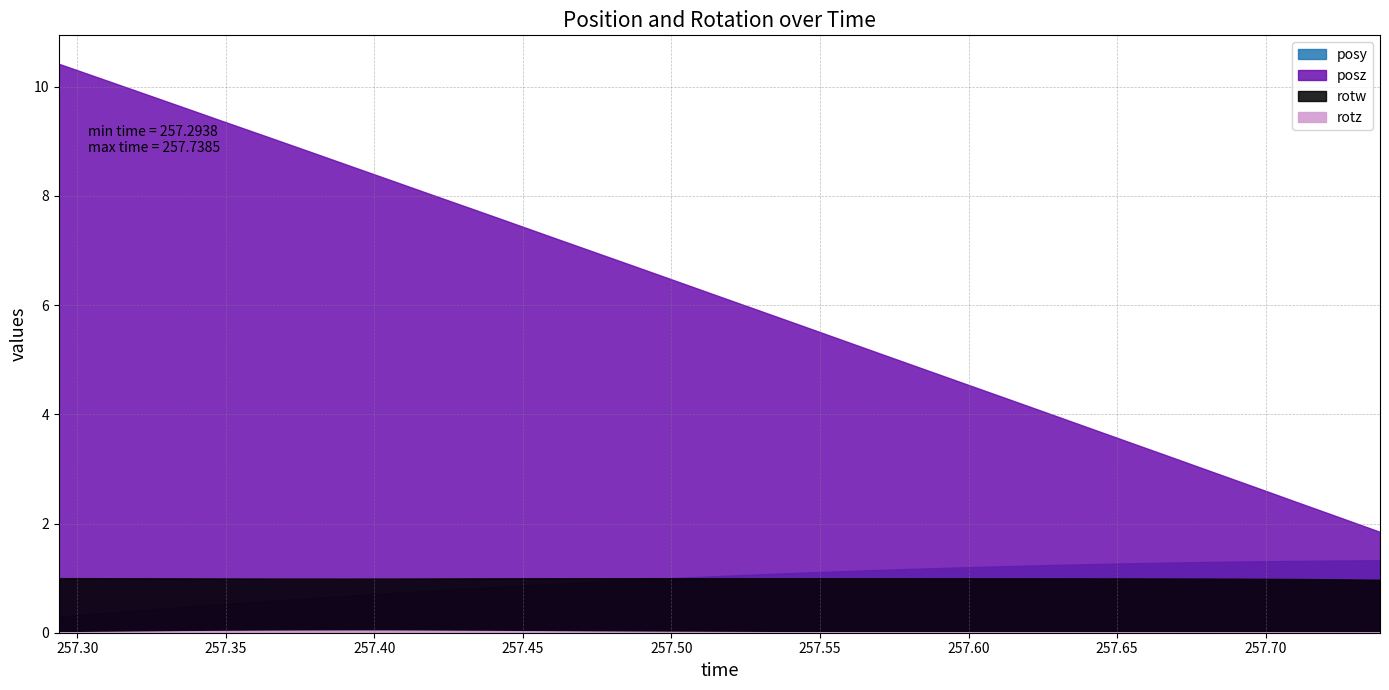

At which category is the sum across all series the highest?

257.2938